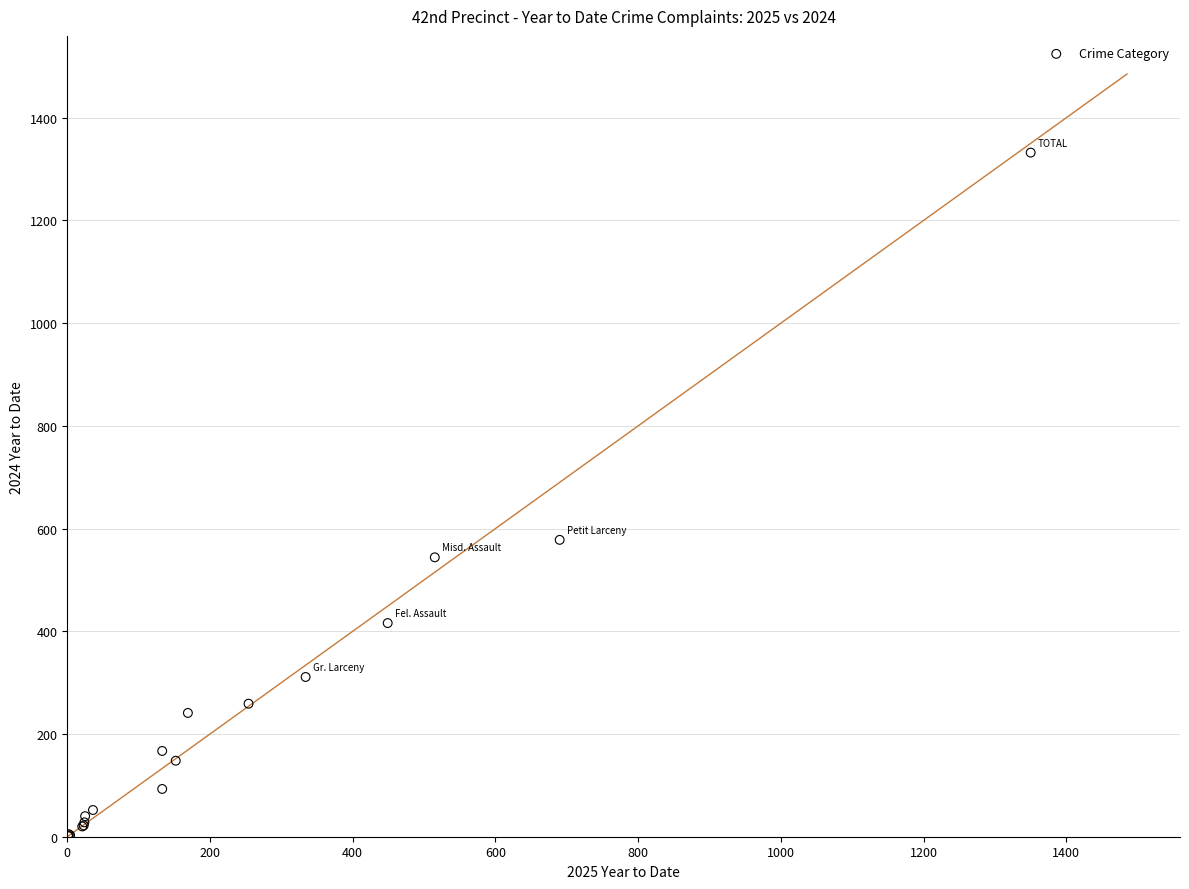

What Y value in the scatter plot is closest to 666?

578